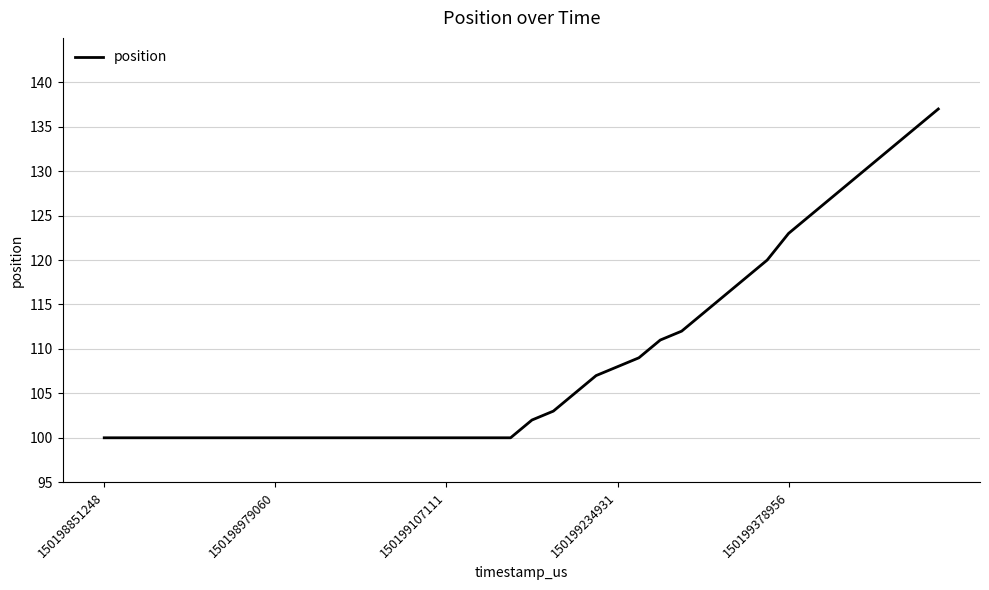

What is the greatest value displayed?

137